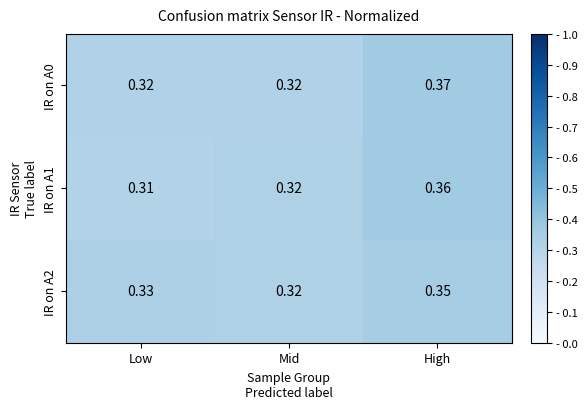

At which category is the sum across all series the highest?

High